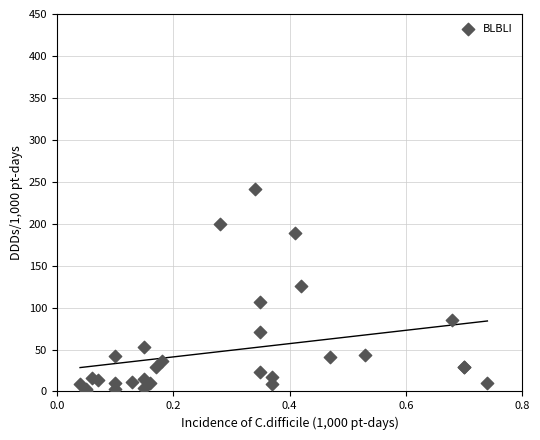

What Y value in the scatter plot is closest to 121?

126.2